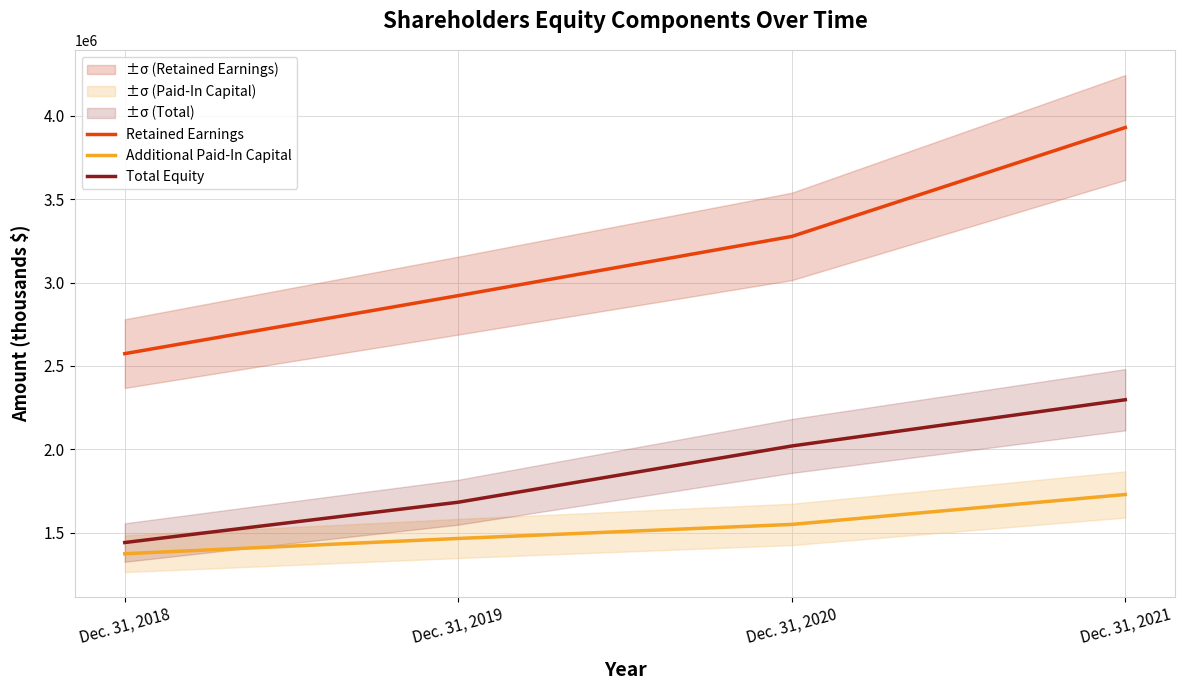

Reading left to right, list all the values displayed in this chart.

Retained Earnings: 2573617	2921448	3276163	3929147
Additional Paid-In Capital: 1374154	1465697	1549909	1729312
Total Equity: 1441339	1683026	2020135	2297374